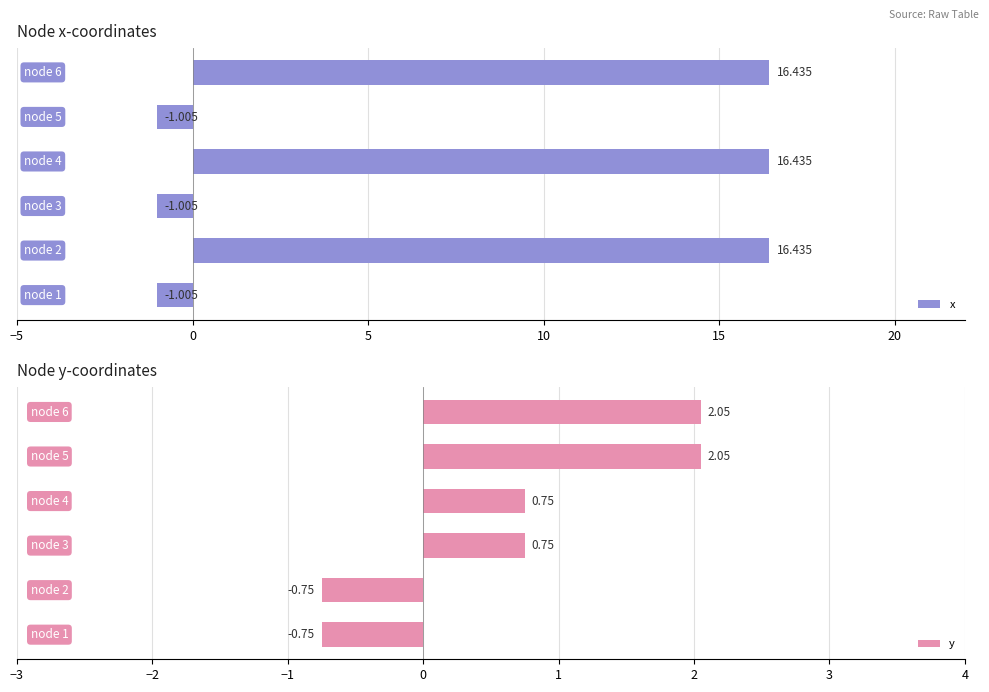

What is the difference between the maximum and minimum values in the x series?

17.4